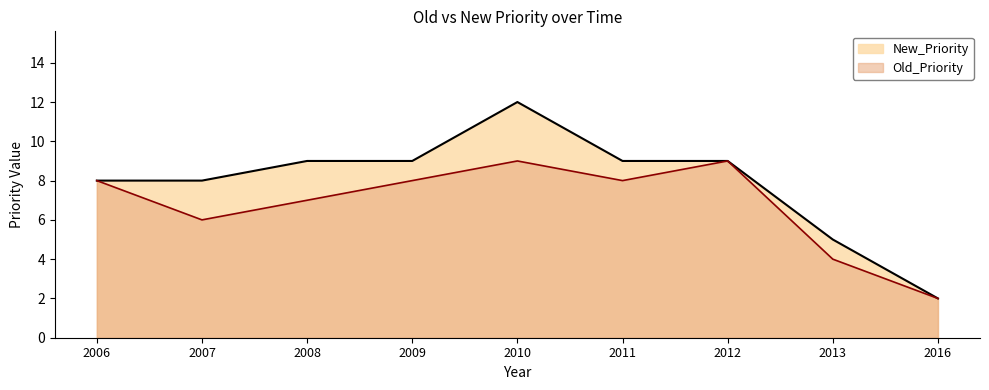

Is it true that New_Priority equals 14 at 2008?

False